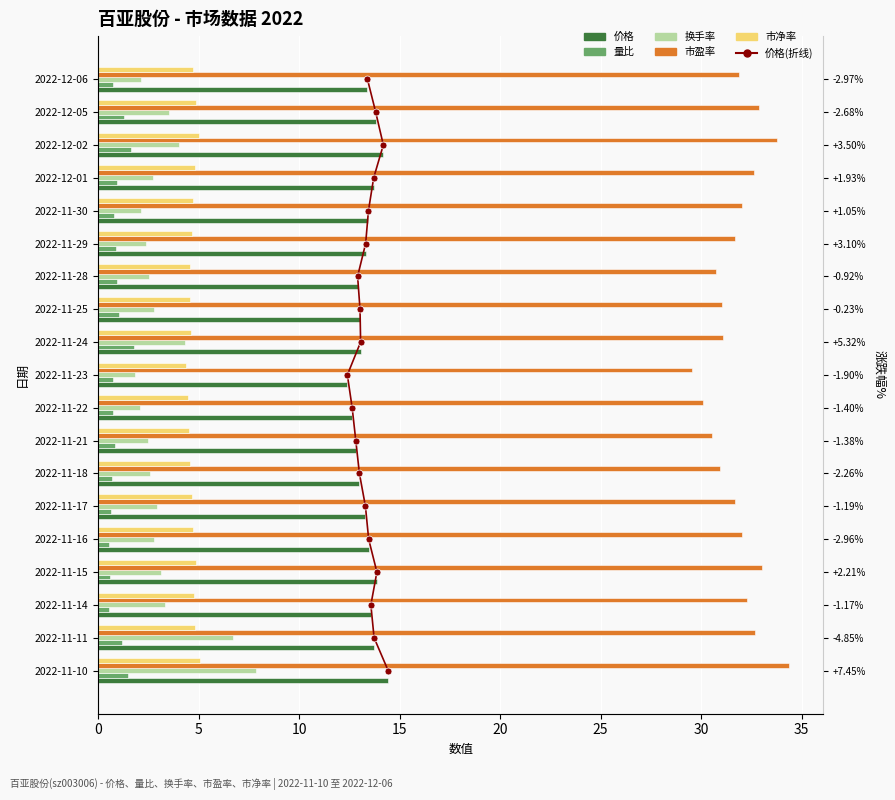

What is the sum of the 价格 values at 2022-11-18 and 2022-11-17?

26.3